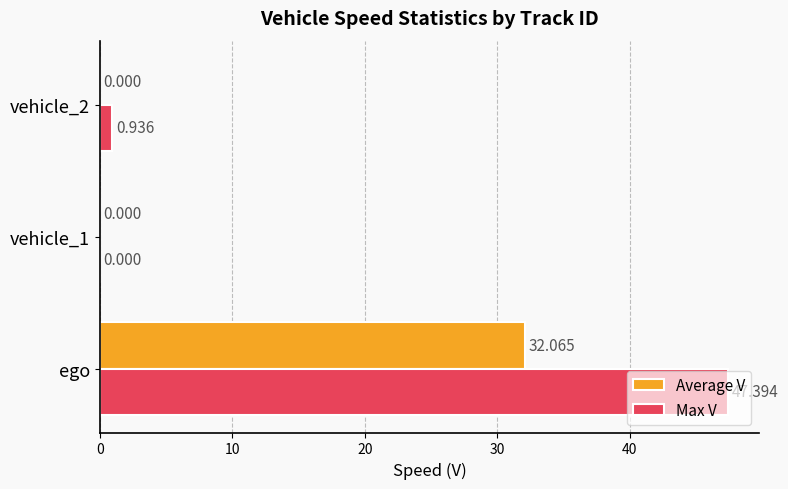

Between ego and vehicle_1, which series saw the biggest shift?

Max V